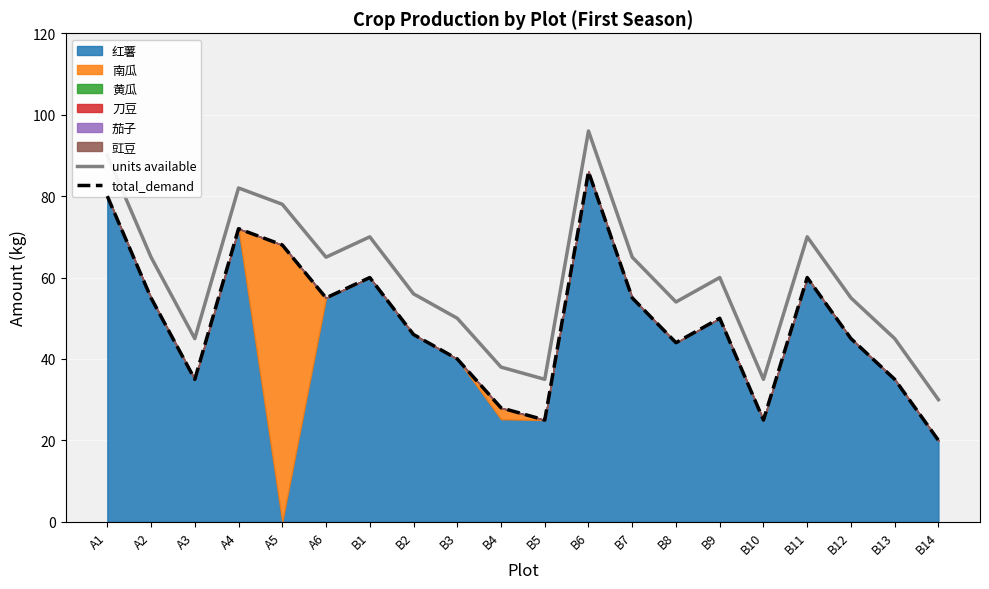

Rank the series at B14 from highest to lowest value.

units available, total_demand